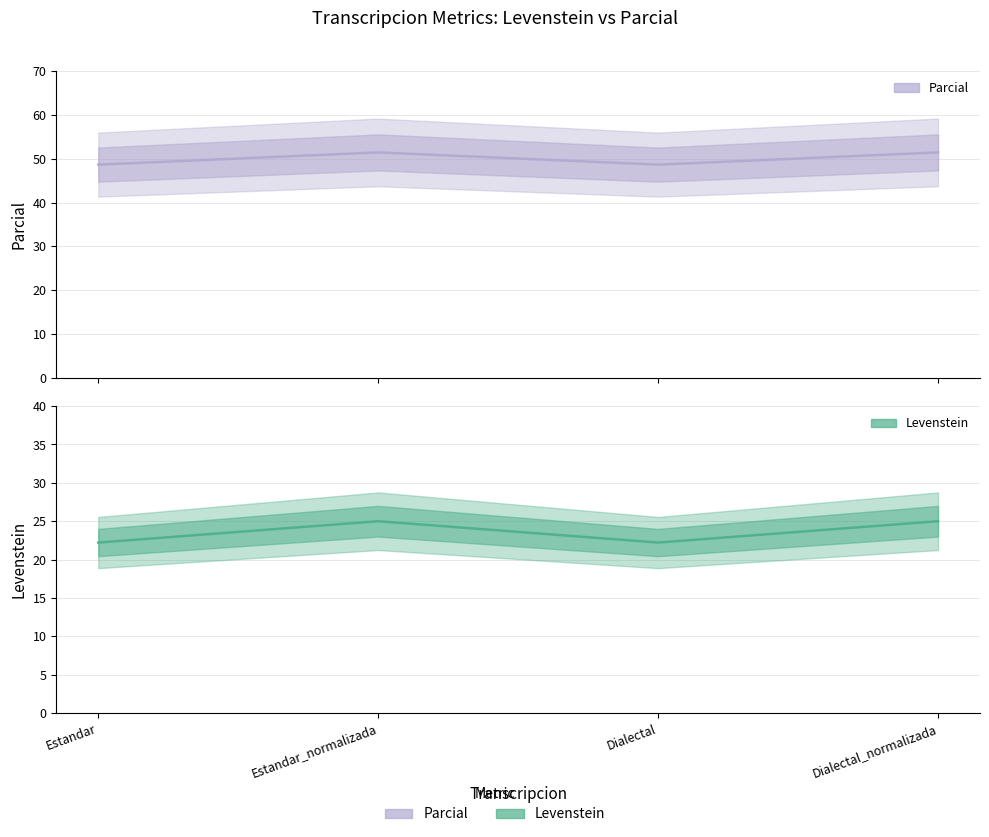

Does the chart display data point markers on the line(s)?

No